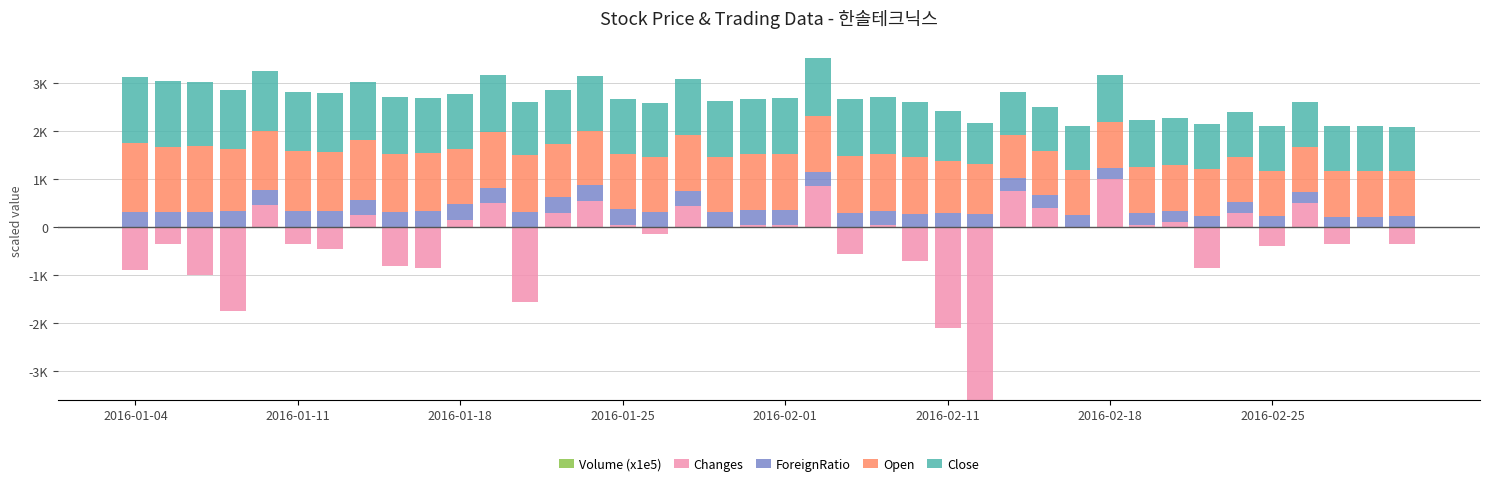

At which category is the sum across all series the highest?

21